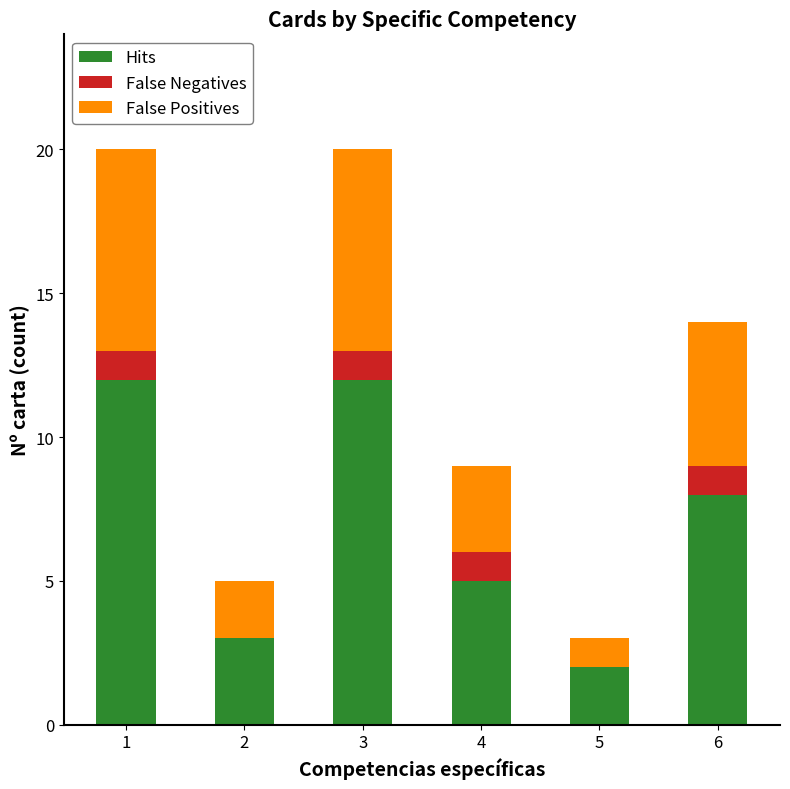

Is it true that Hits equals 9 at 4?

False